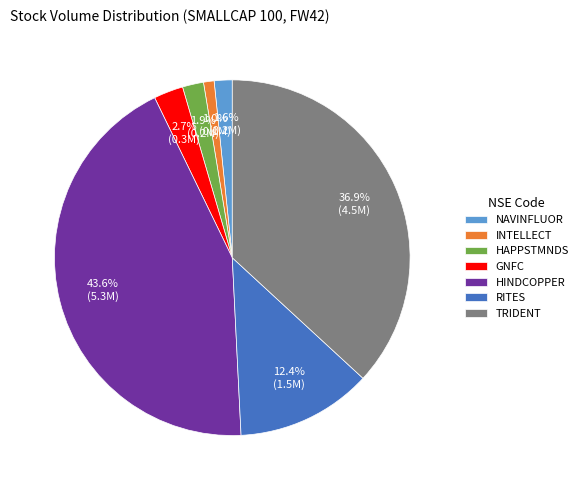

Count the number of slices in the pie.

7